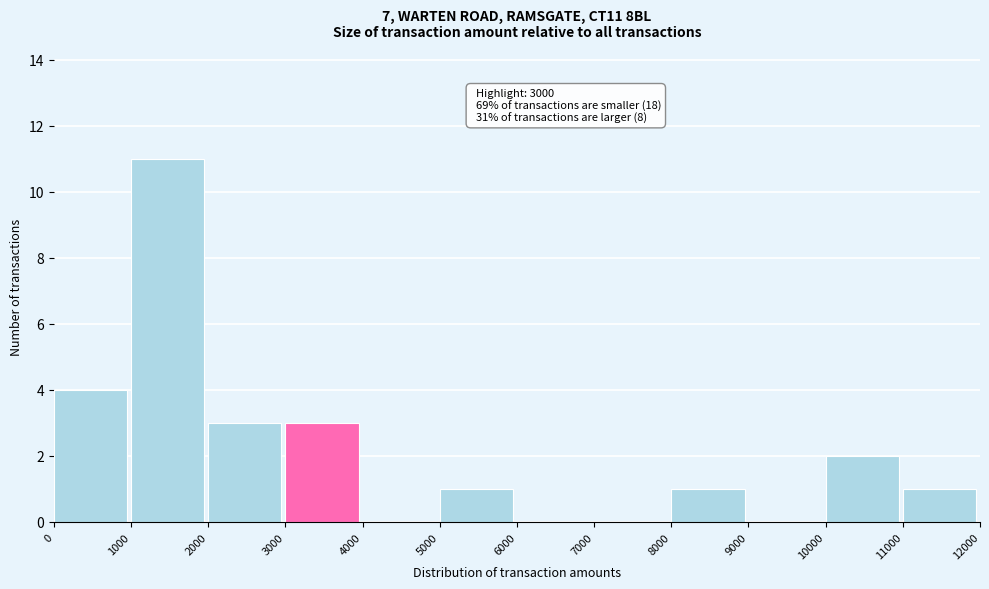

Which range on the x-axis has the tallest bar?

1000 to 2000